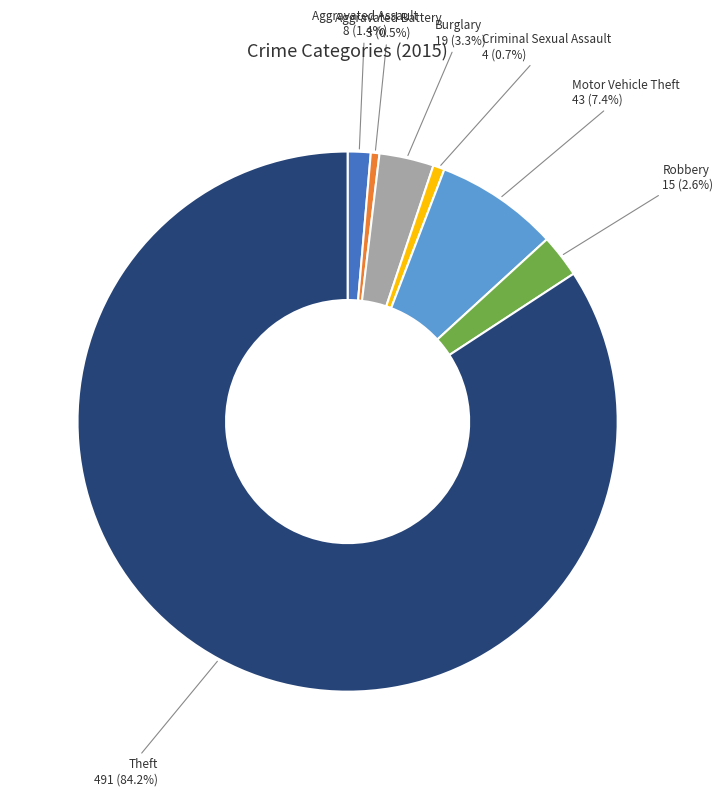

Does any single category account for the majority?

Yes